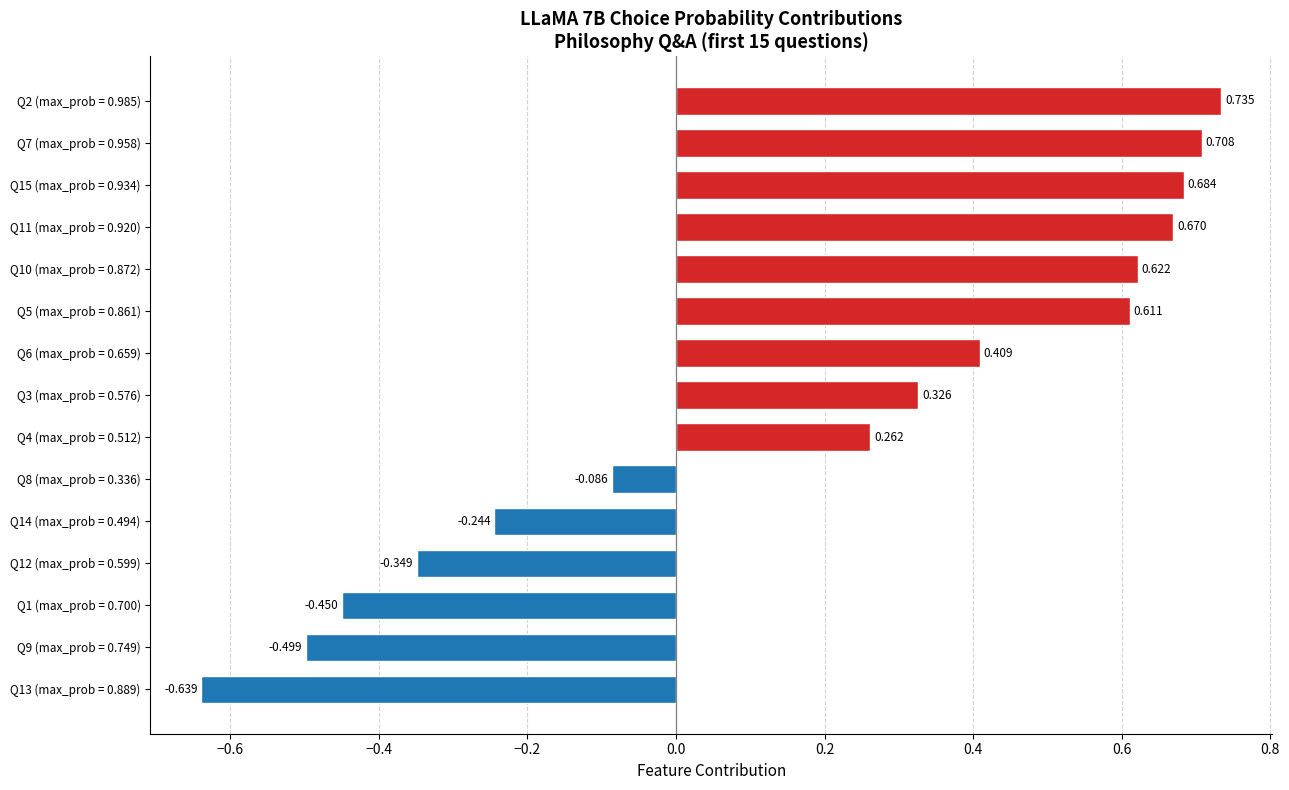

What is the sum of all values?

2.8